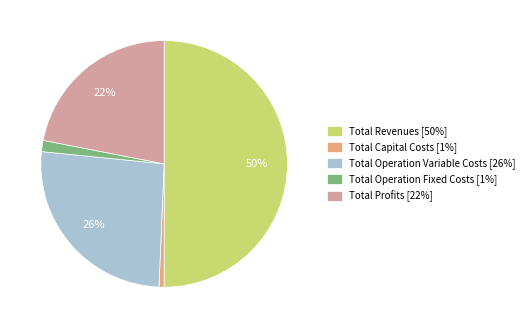

Is Total Operation Variable Costs the majority of the pie?

No